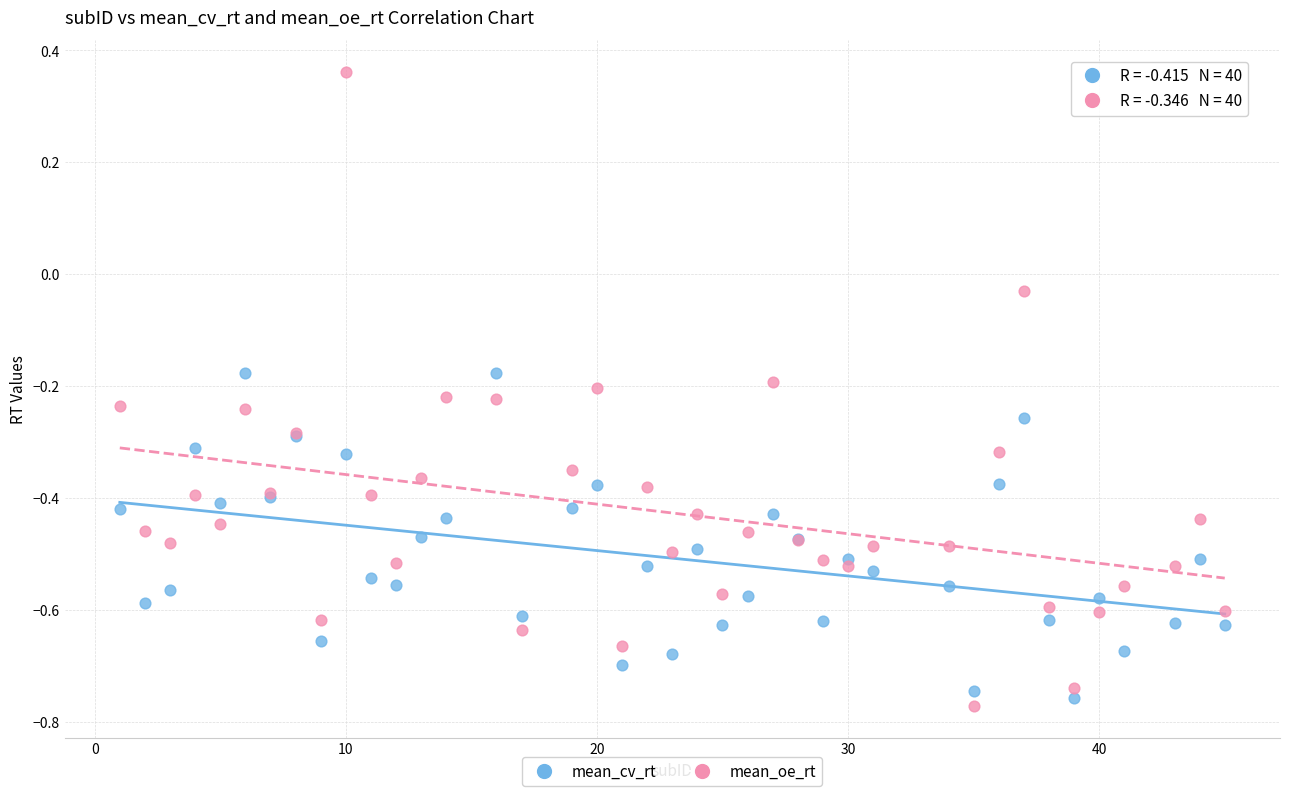

Which series contains the lowest Y value?

mean_oe_rt